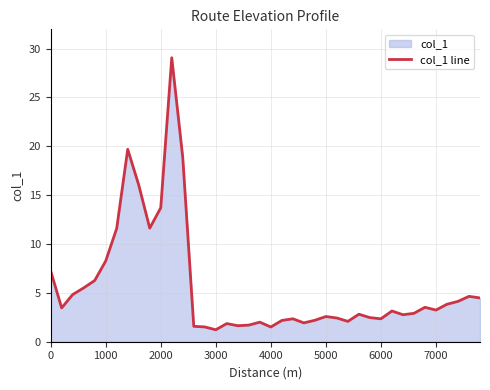

True or false: the data shows 4.3 at 1000.

False